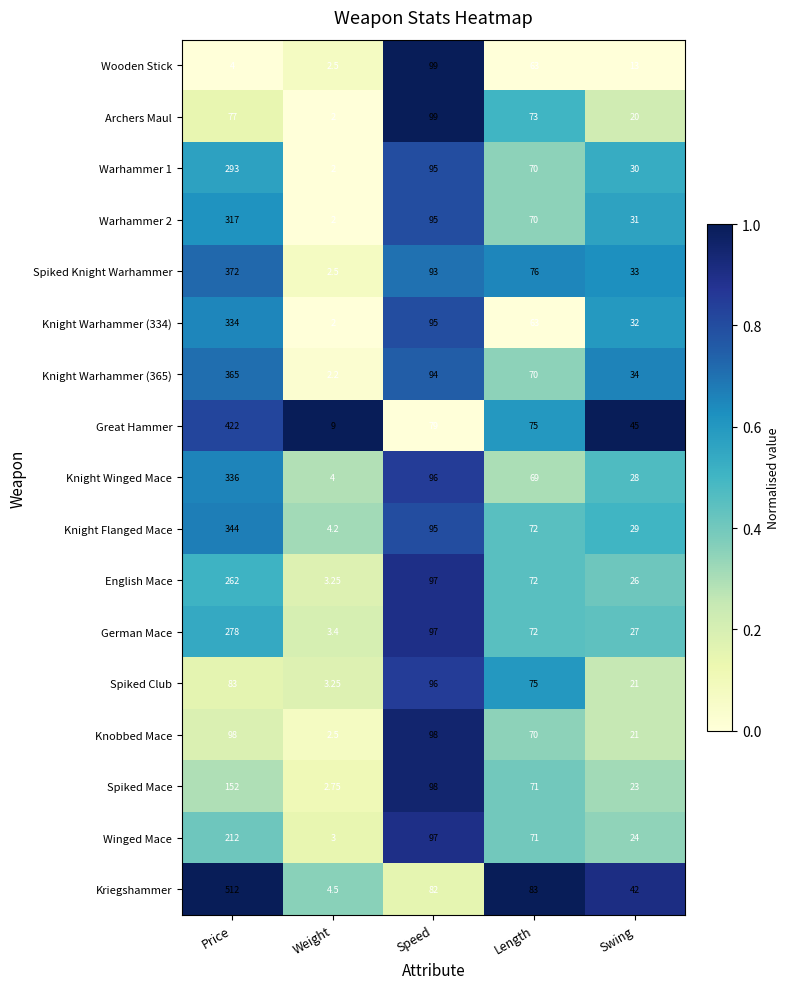

Which label corresponds to the smallest value in the chart?

Weight